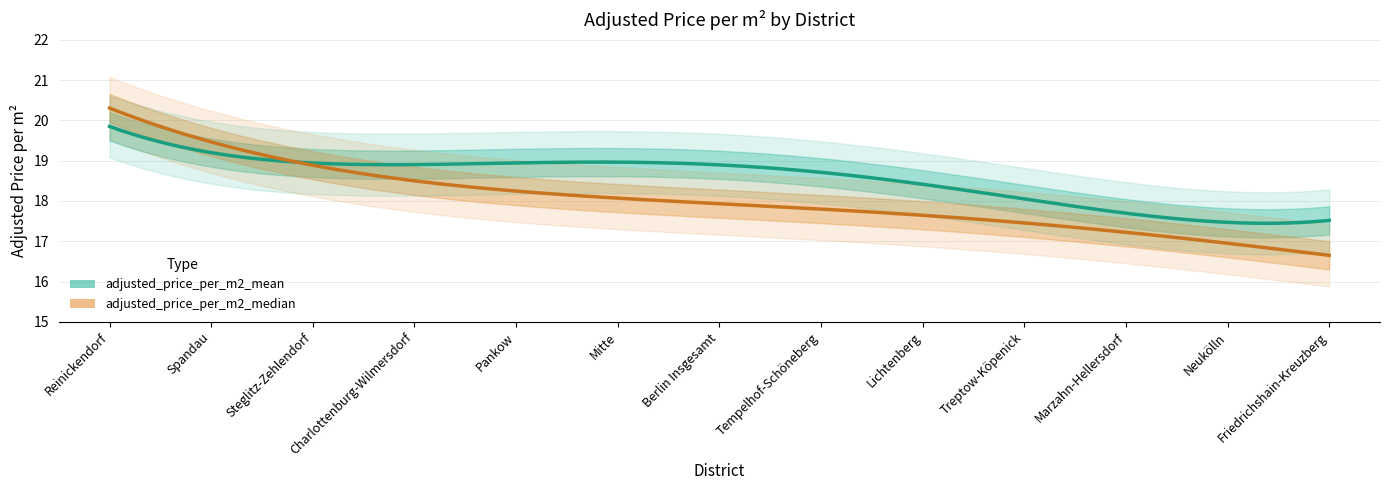

At which category is the sum across all series the highest?

Reinickendorf